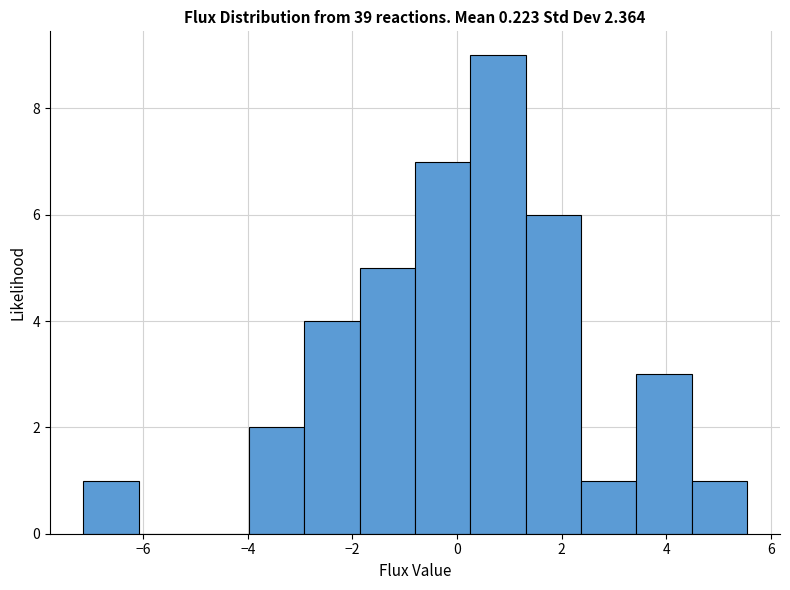

Reading left to right, list every bar in this chart as the range it spans on the x-axis followed by its height. Neither the bar edges nor the heights are printed on the chart, so give them approximately, as read against the axes.

-7.2 to -6.0: 1
-6.0 to -5.0: 0
-5.0 to -4.0: 0
-4.0 to -3.0: 2
-3.0 to -1.8: 4
-1.8 to -0.8: 5
-0.8 to 0.2: 7
0.2 to 1.4: 9
1.4 to 2.4: 6
2.4 to 3.4: 1
3.4 to 4.4: 3
4.4 to 5.6: 1